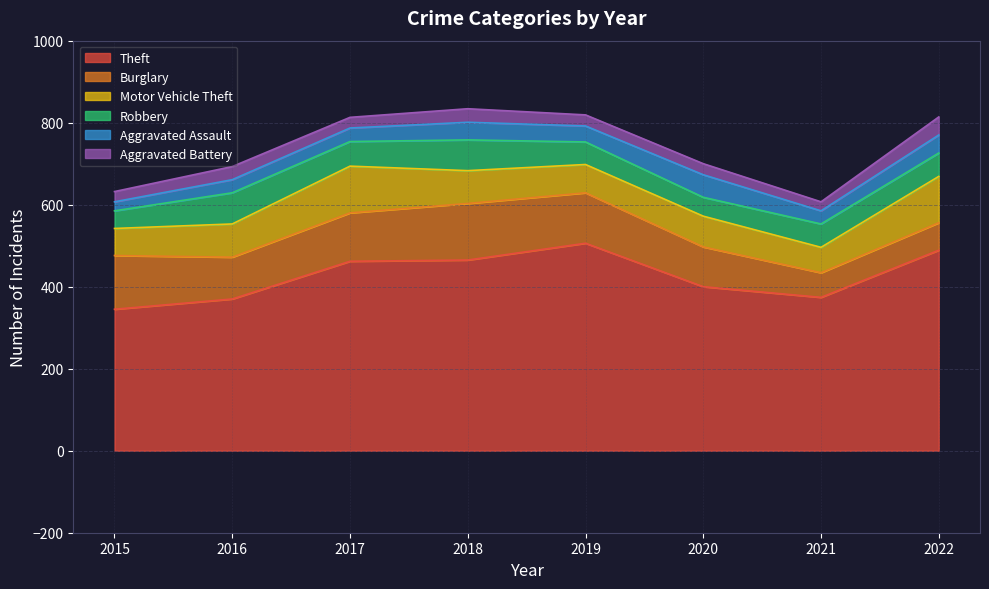

How many data points in Aggravated Assault are less than 39?

4